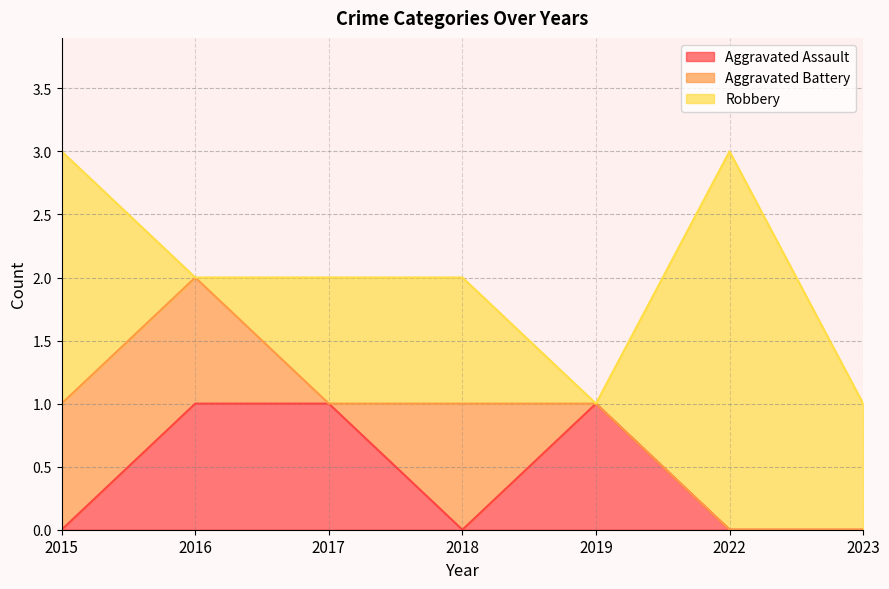

Between which two adjacent categories do Robbery and Aggravated Assault first intersect?

2015 and 2016